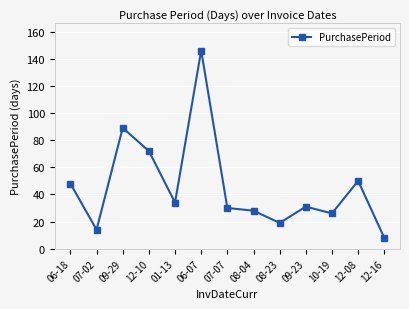

What is the difference between the second highest and second lowest values?

75